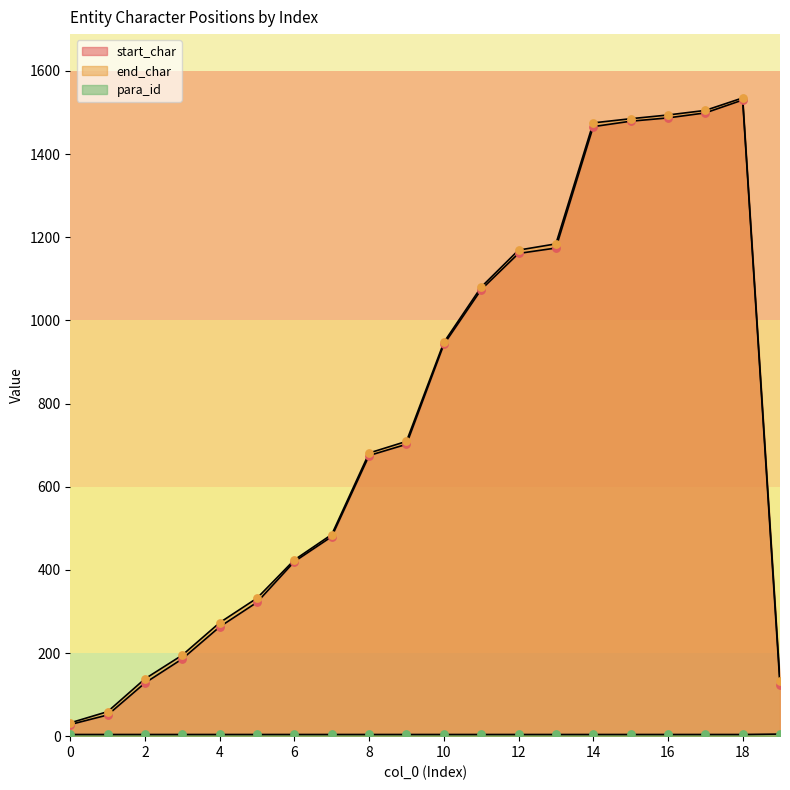

At which category is the sum across all series the highest?

18